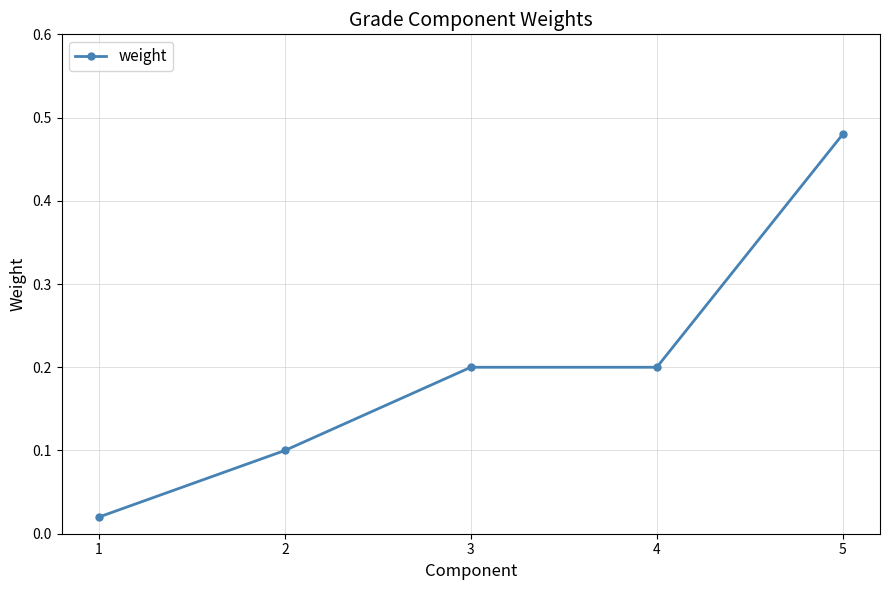

What is the difference between the values at 3 and 5?

0.3